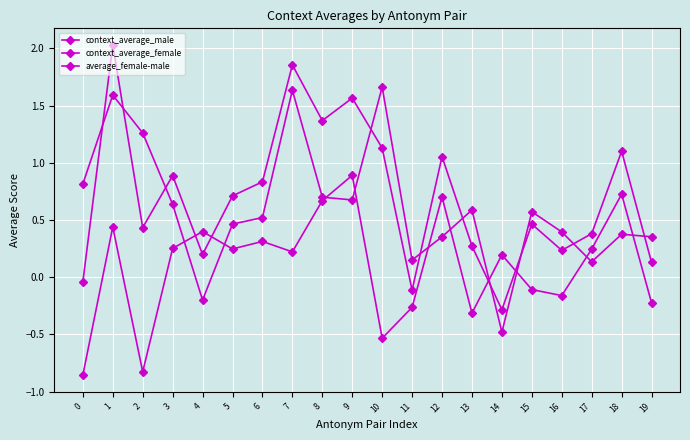

What is the value of the context_average_male point at the 13th from the left?

0.4